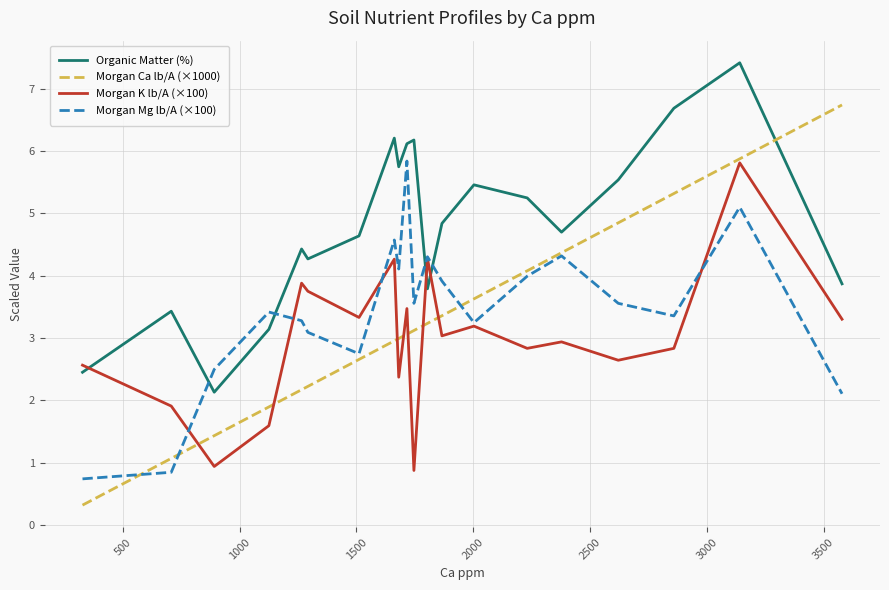

Which series has the largest range (max minus min)?

Morgan Ca lb/A (×1000)